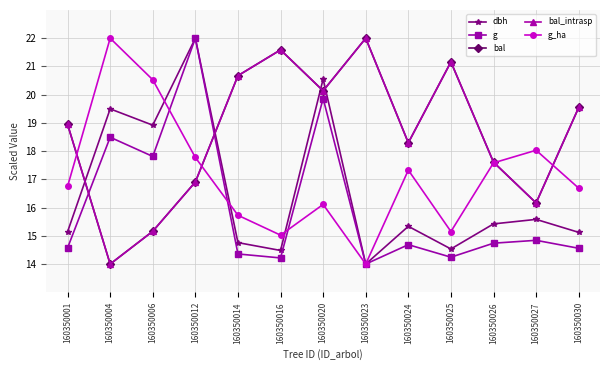

Reading left to right, transcribe all the data shown in this chart.

dbh: 15.1	19.5	18.9	22.0	14.8	14.5	20.6	14.0	15.3	14.5	15.4	15.6	15.1
g: 14.6	18.5	17.8	22.0	14.4	14.2	19.9	14.0	14.7	14.2	14.7	14.8	14.6
bal: 18.9	14.0	15.2	16.9	20.7	21.6	20.1	22.0	18.3	21.2	17.6	16.2	19.5
bal_intrasp: 18.9	14.0	15.2	16.9	20.7	21.6	20.1	22.0	18.3	21.2	17.6	16.2	19.5
g_ha: 16.8	22.0	20.5	17.8	15.7	15.0	16.1	14.0	17.3	15.2	17.6	18.0	16.7